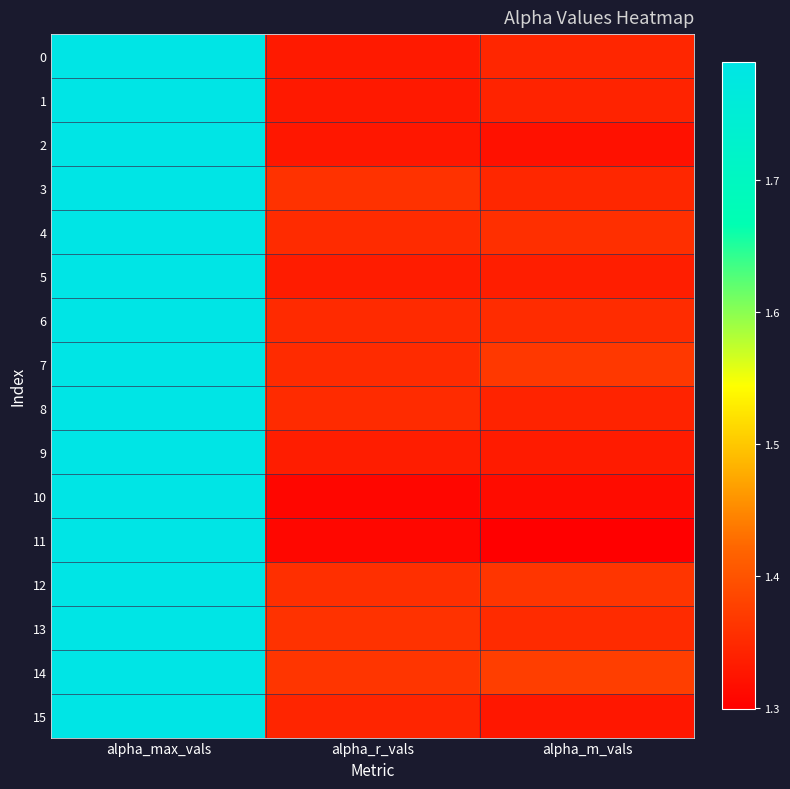

At alpha_max_vals, list the series in order from largest to smallest.

0, 1, 2, 3, 4, 5, 6, 7, 8, 9, 10, 11, 12, 13, 14, 15